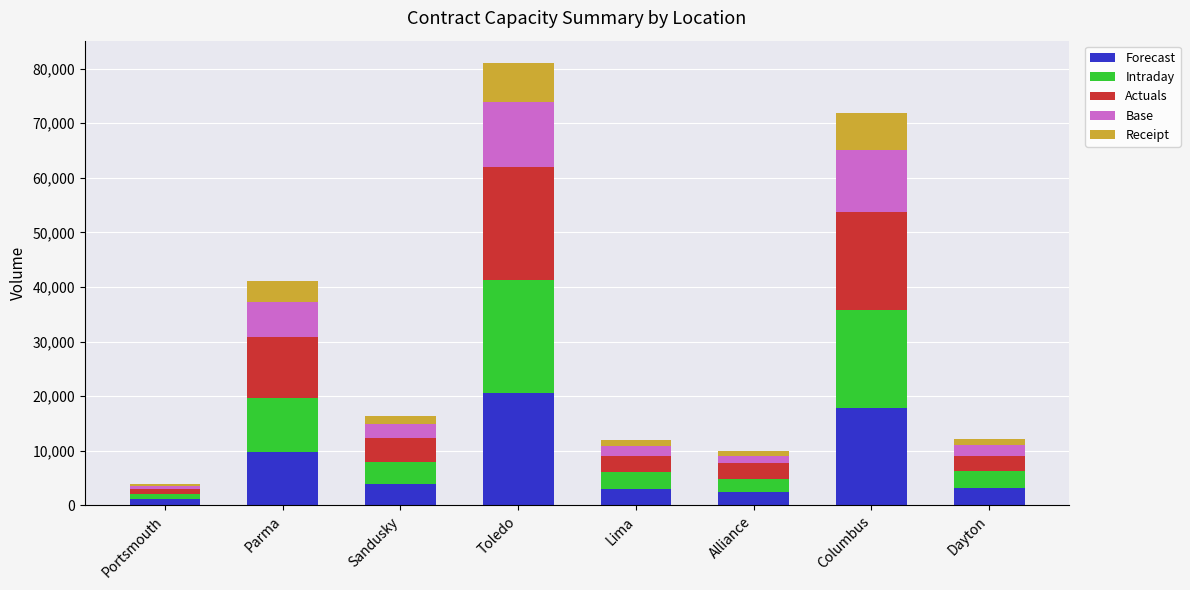

Count the number of data series in this chart.

5